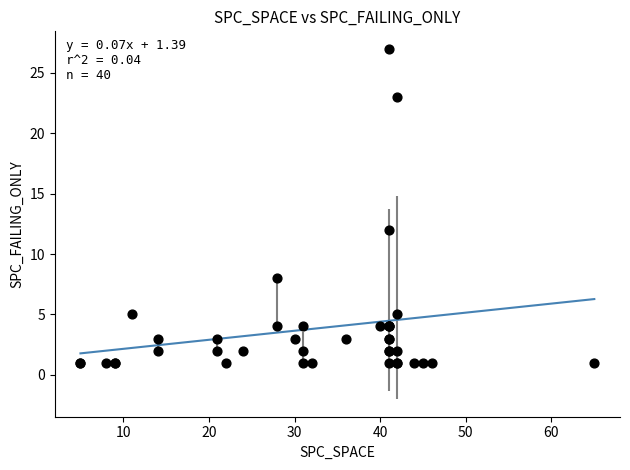

What Y value in the scatter plot is closest to 14?

12